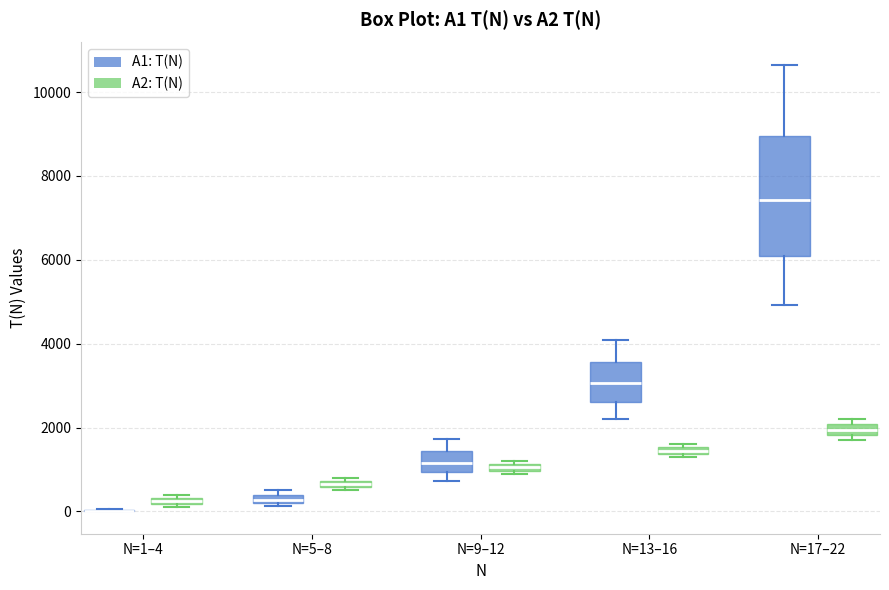

Comparing the boxes themselves (not the whiskers), which one is the tallest?

N=17–22 (A1: T(N))